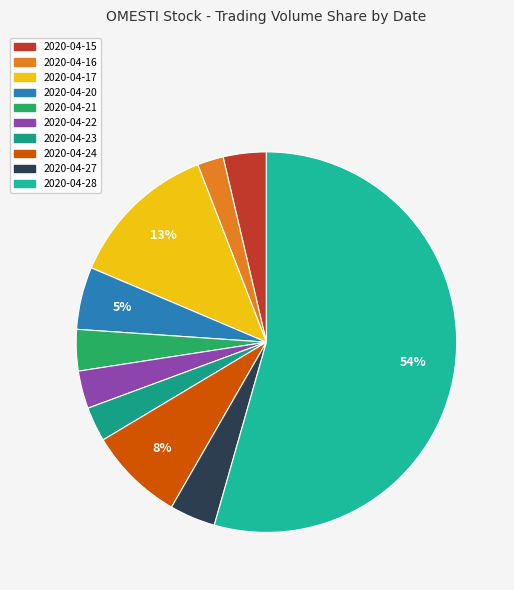

Count the number of slices in the pie.

10